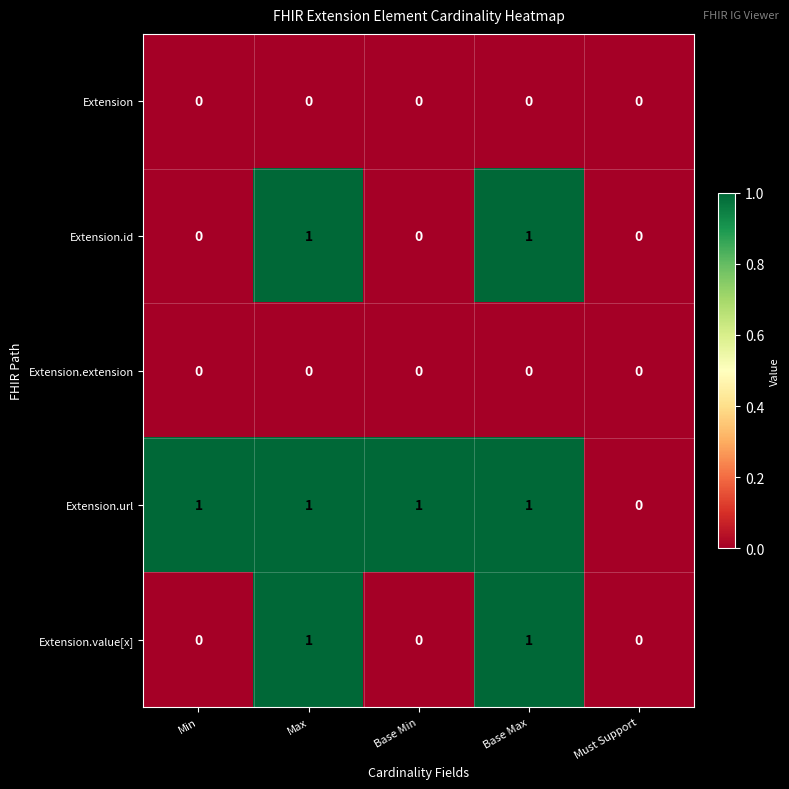

What is the total value across all series at Max?

3